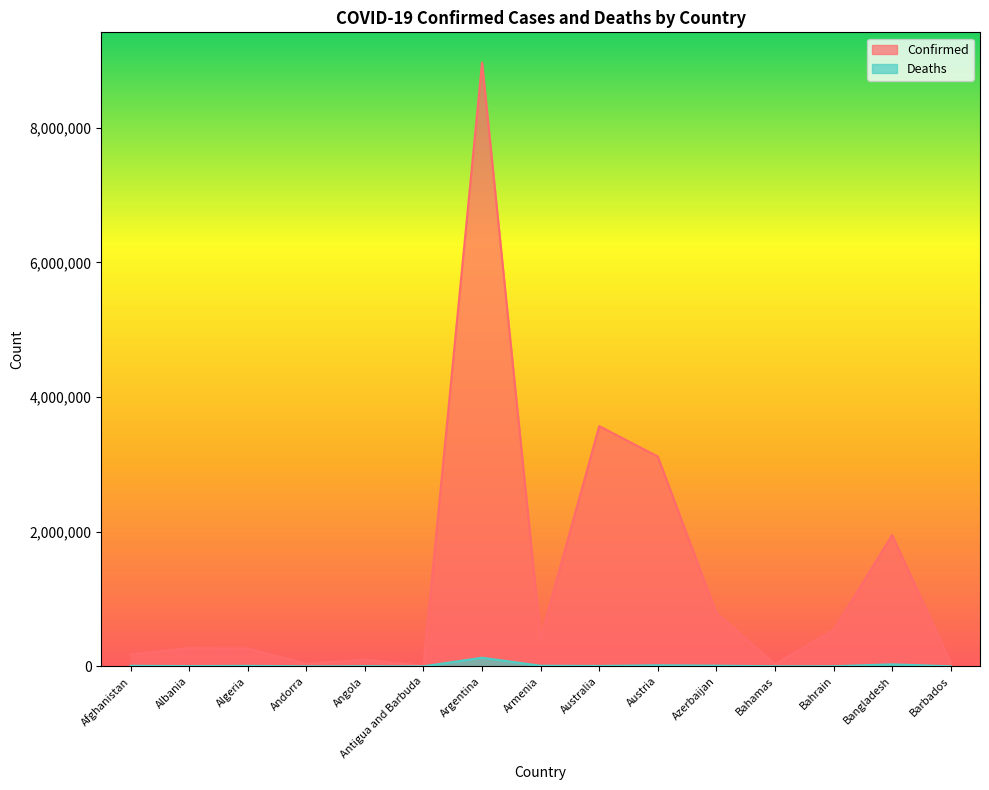

Reading left to right, list all the values displayed in this chart.

Confirmed: Afghanistan=176039	Albania=272552	Algeria=265391	Andorra=38794	Angola=98855	Antigua and Barbuda=7466	Argentina=8967210	Armenia=421953	Australia=3567219	Austria=3115867	Azerbaijan=790575	Bahamas=33191	Bahrain=535065	Bangladesh=1949253	Barbados=56805
Deaths: Afghanistan=7641	Albania=3485	Algeria=6861	Andorra=152	Angola=1900	Antigua and Barbuda=135	Argentina=127051	Armenia=8570	Australia=5571	Austria=15180	Azerbaijan=9599	Bahamas=771	Bahrain=1462	Bangladesh=29108	Barbados=323